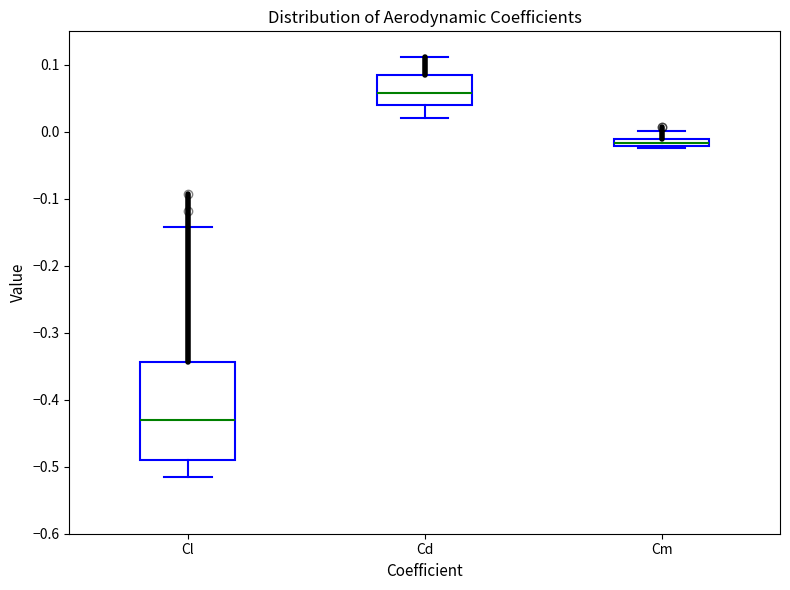

Which box has the lowest median line?

Cl